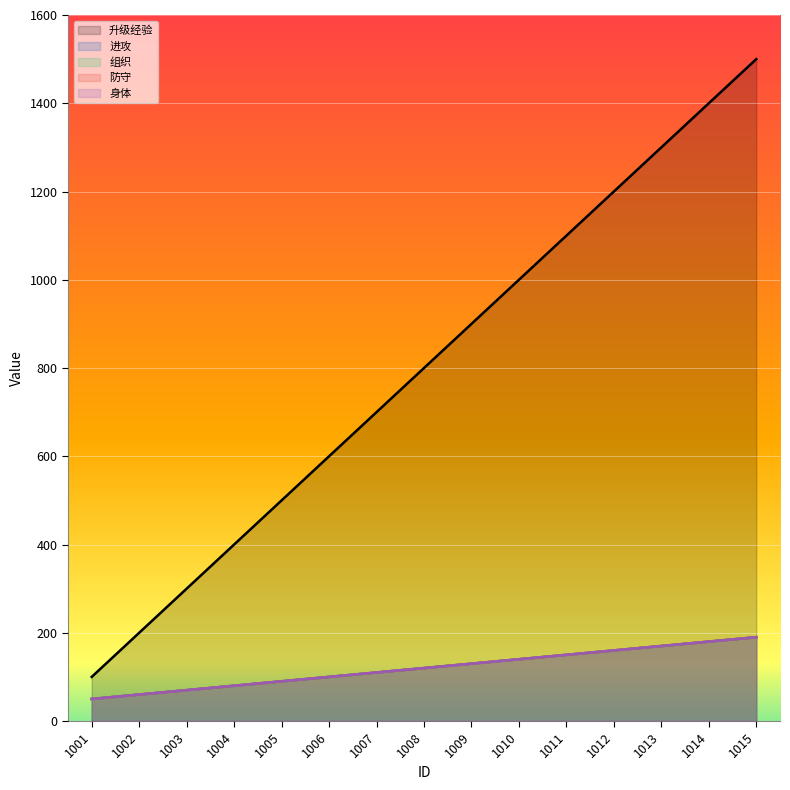

How many lines are shown in the chart?

5